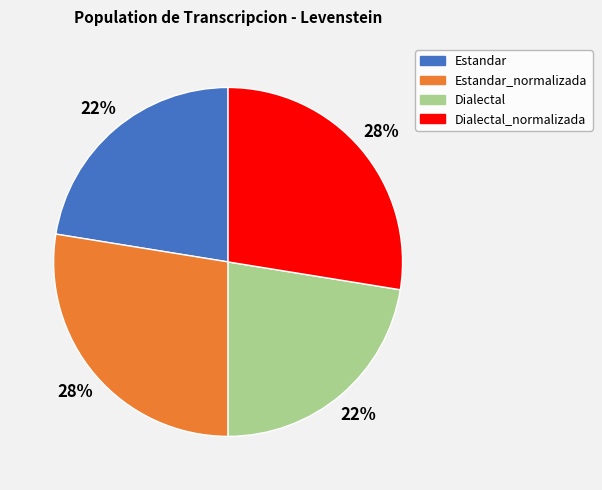

To the nearest percent, what is the average slice percentage?

25%